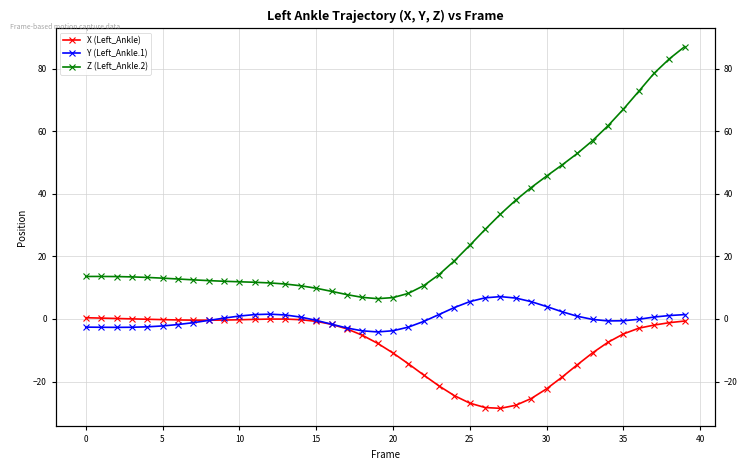

At how many categories does at least one series exceed 83?

2